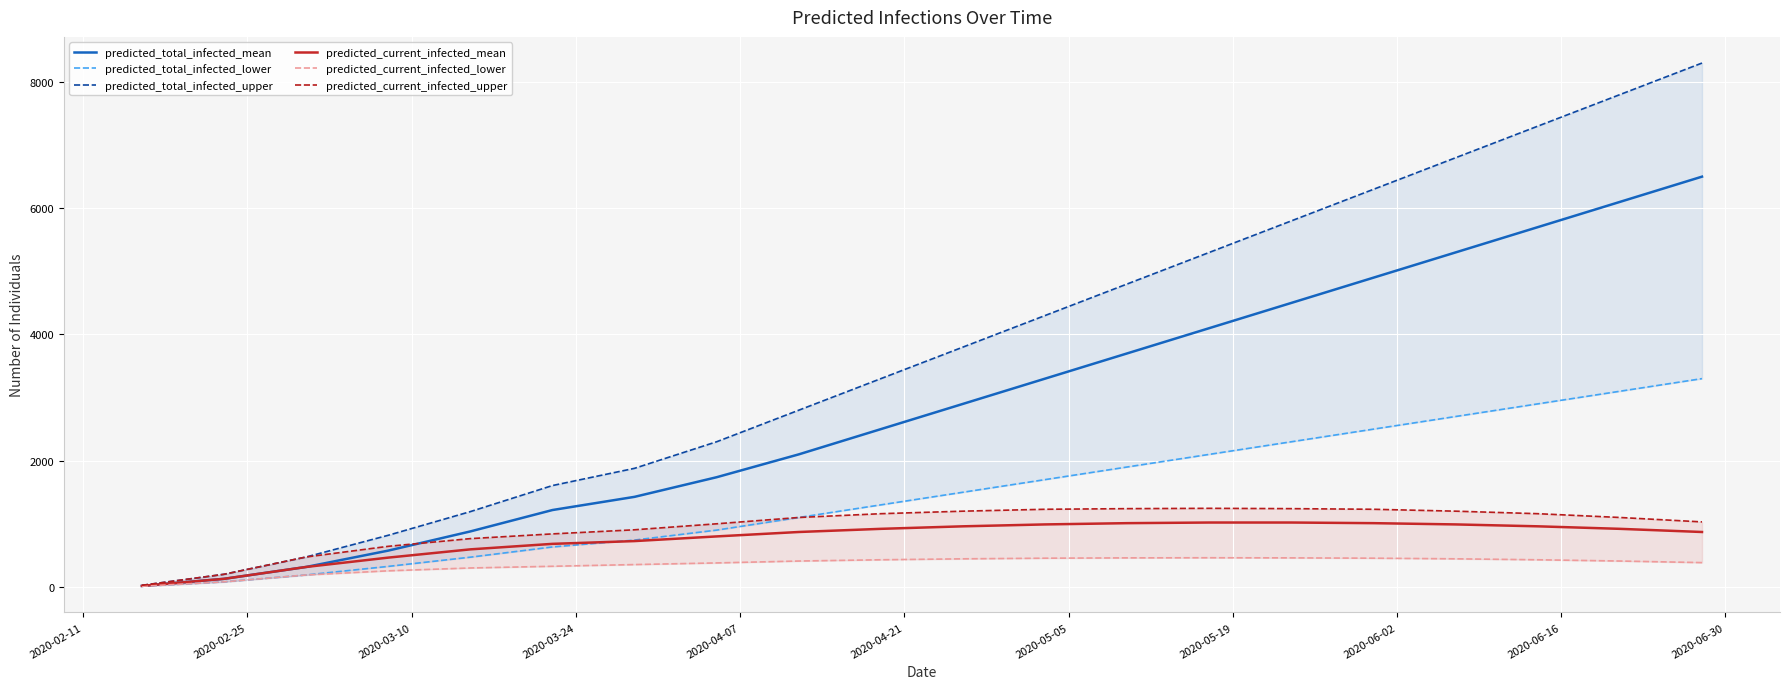

What is the maximum value for predicted_total_infected_mean?

6500